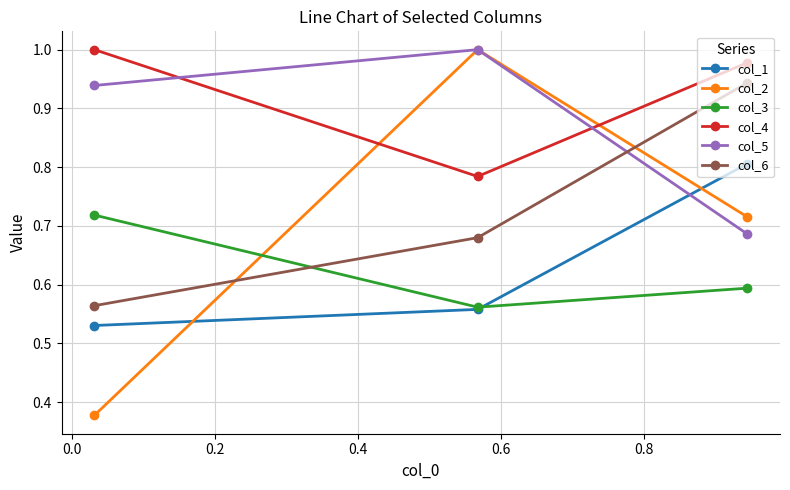

At how many categories does at least one series exceed 0?

3